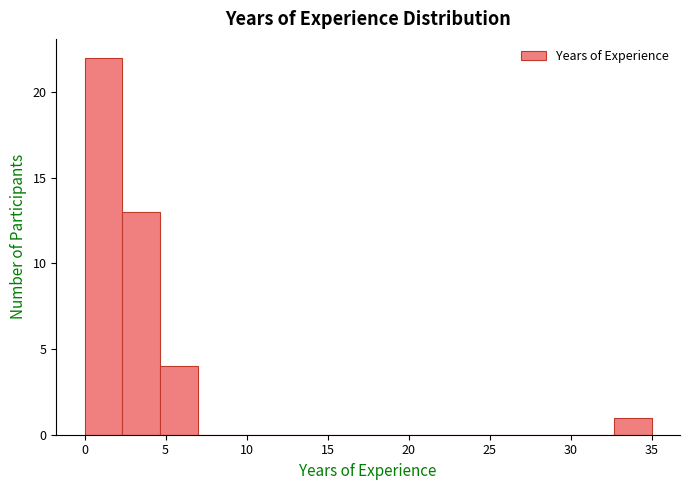

Reading left to right, transcribe this chart: for each bar, give the range it covers on the x-axis and its height. Neither the bar edges nor the heights are printed on the chart, so give them approximately, as read against the axes.

0.0 to 2.5: 22
2.5 to 4.5: 13
4.5 to 7.0: 4
7.0 to 9.5: 0
9.5 to 11.5: 0
11.5 to 14.0: 0
14.0 to 16.5: 0
16.5 to 18.5: 0
18.5 to 21.0: 0
21.0 to 23.5: 0
23.5 to 25.5: 0
25.5 to 28.0: 0
28.0 to 30.5: 0
30.5 to 32.5: 0
32.5 to 35.0: 1